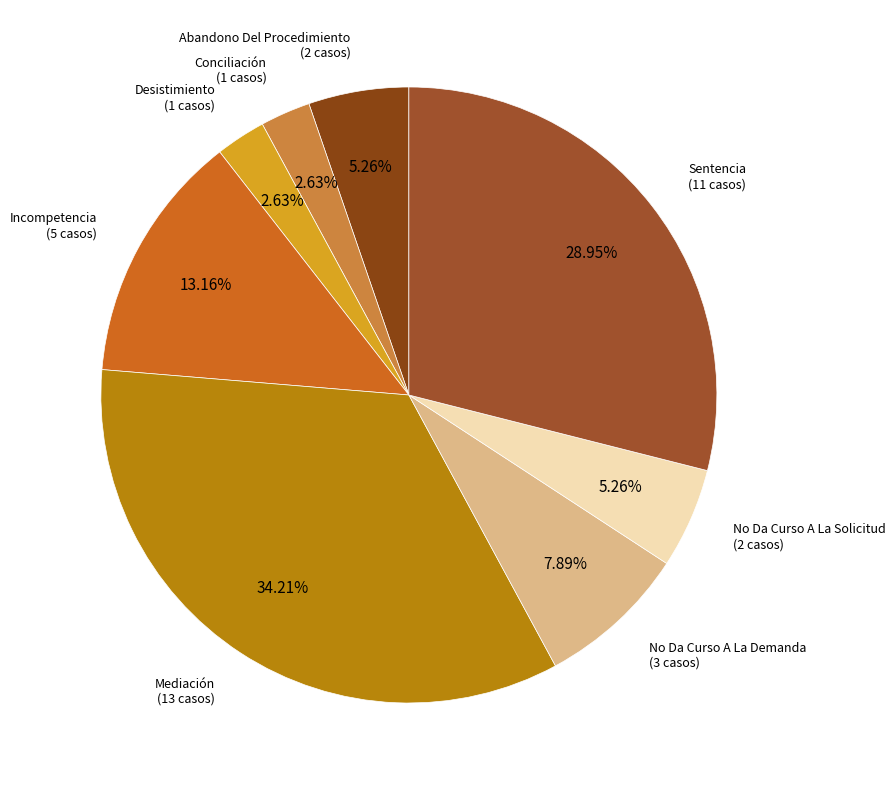

Does Incompetencia account for over 50% of the chart?

No